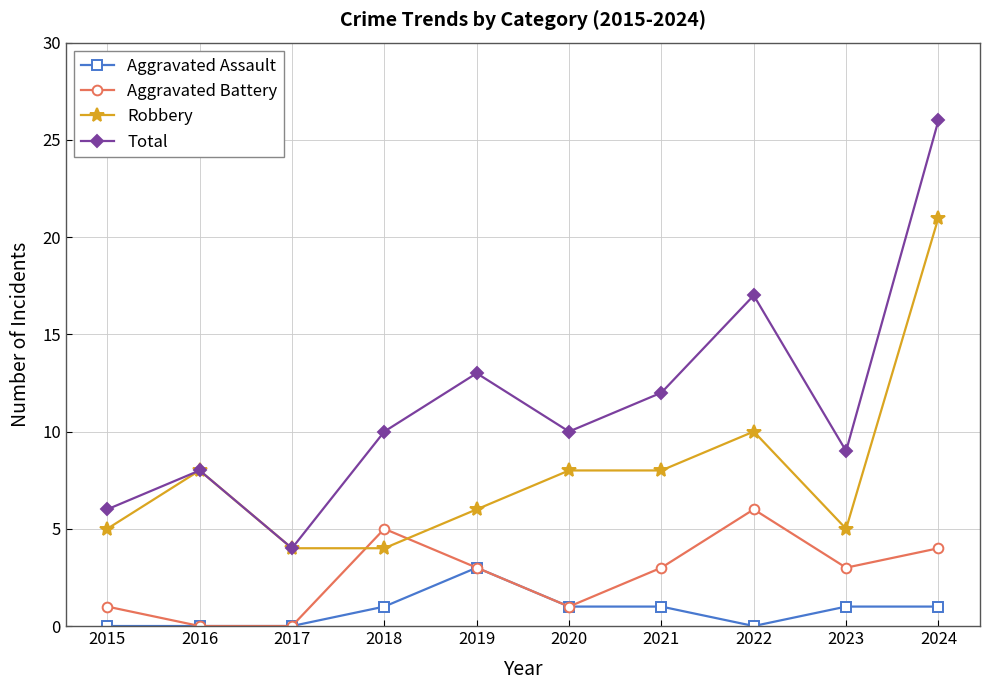

What is the total value across all series at 2024?

52